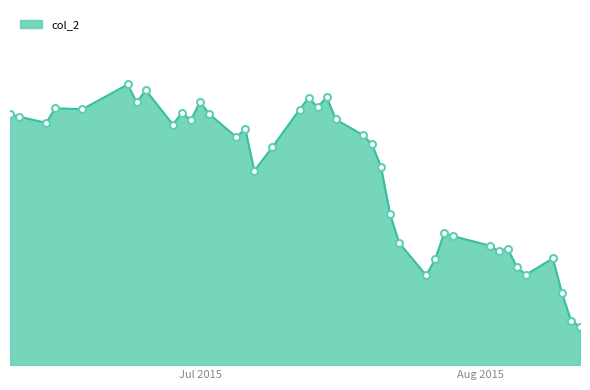

Does the chart display data point markers on the line(s)?

No